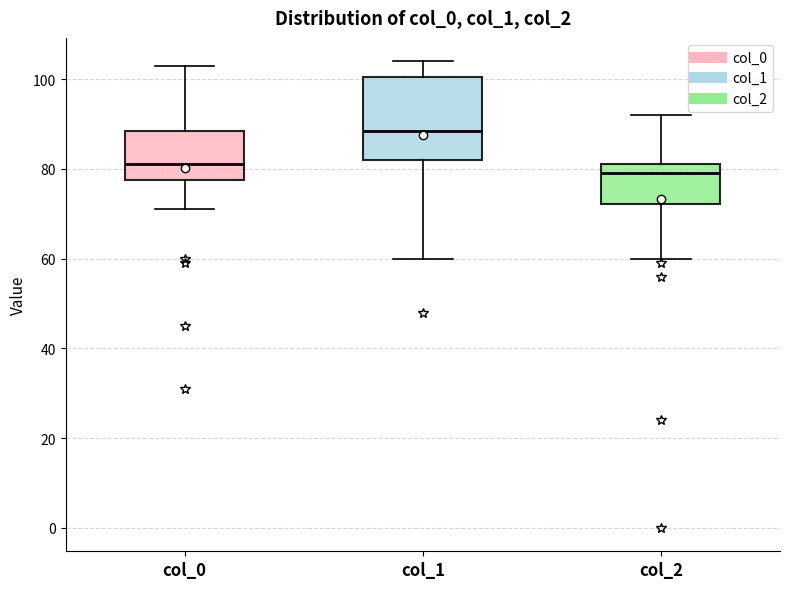

Which box's median line is the lowest?

col_2